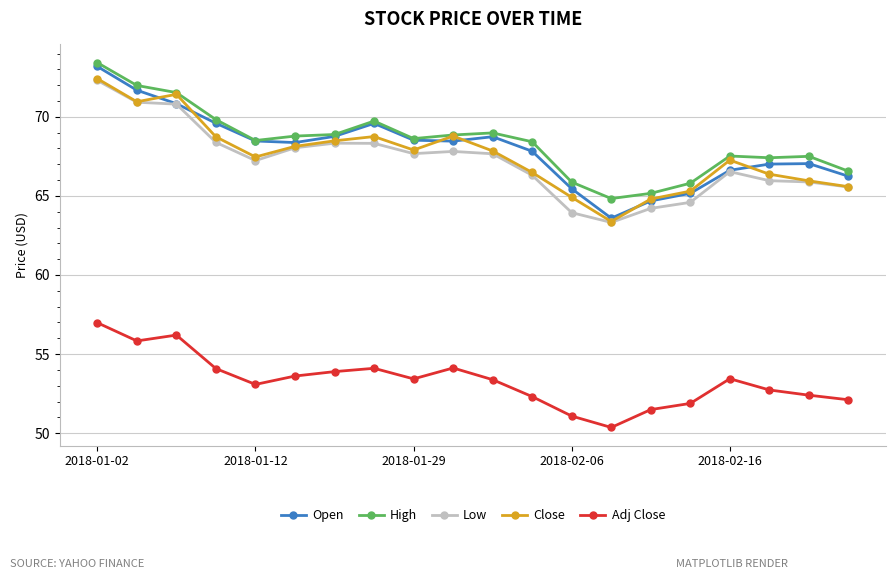

True or false: Adj Close has more than 2 points higher than both neighbors.

True